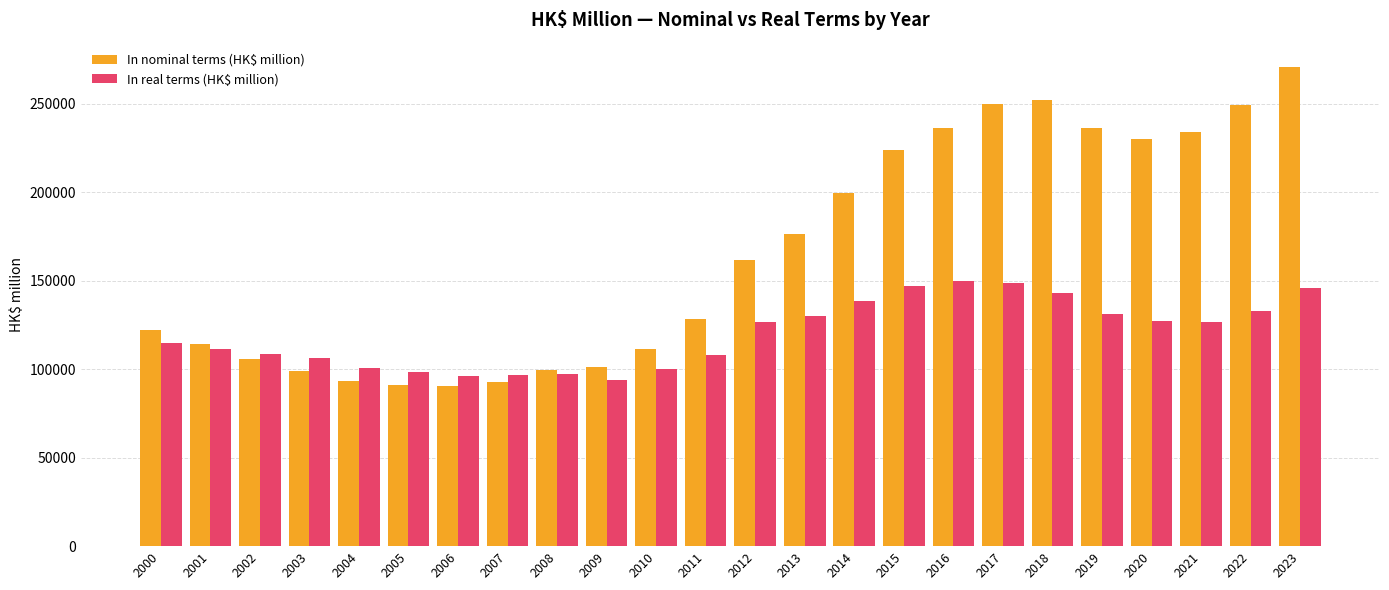

How many groups of bars are there?

24